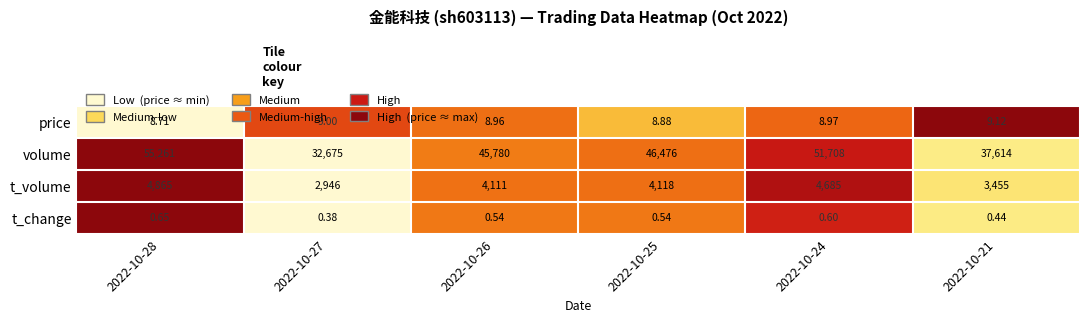

How many data points does each series have?

6